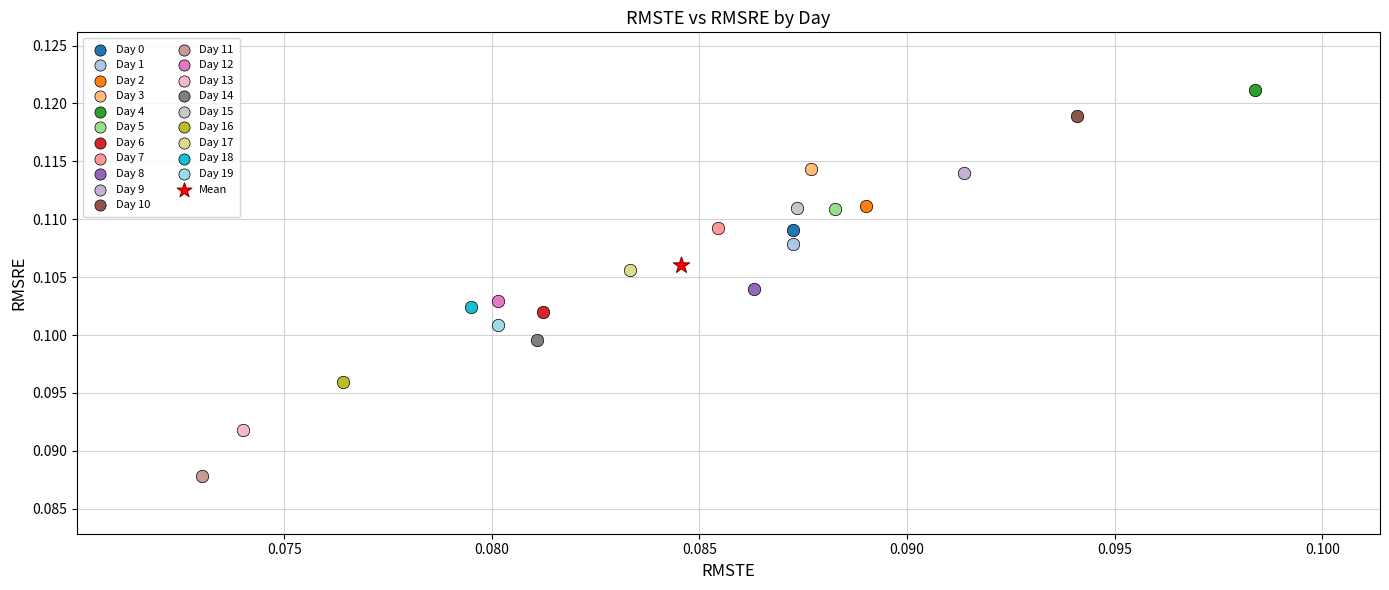

Which series reaches the minimum Y coordinate?

Day 11